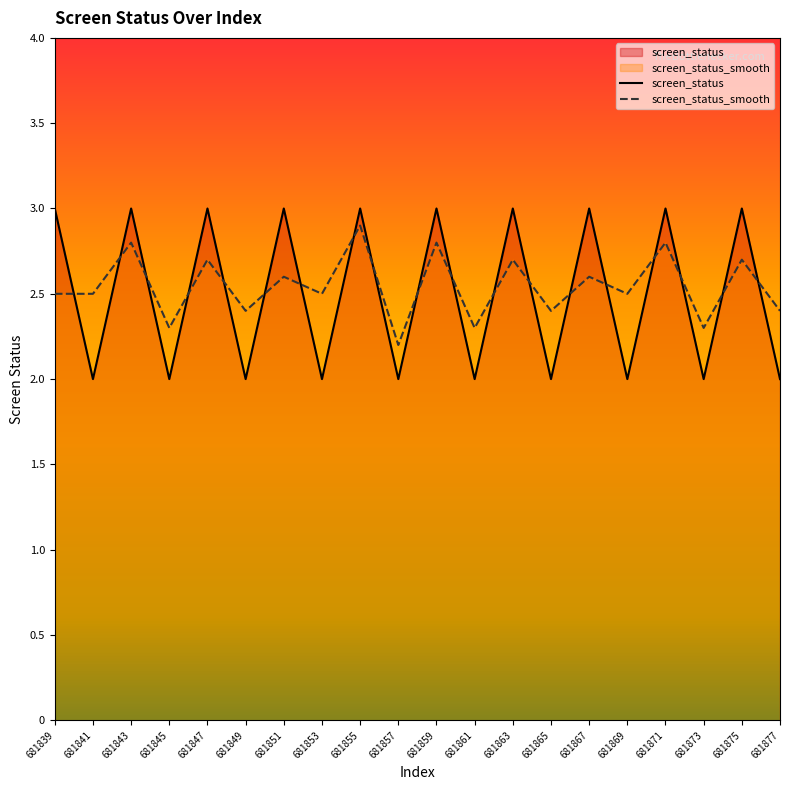

Where do screen_status_smooth and screen_status first cross each other?

681839 and 681841